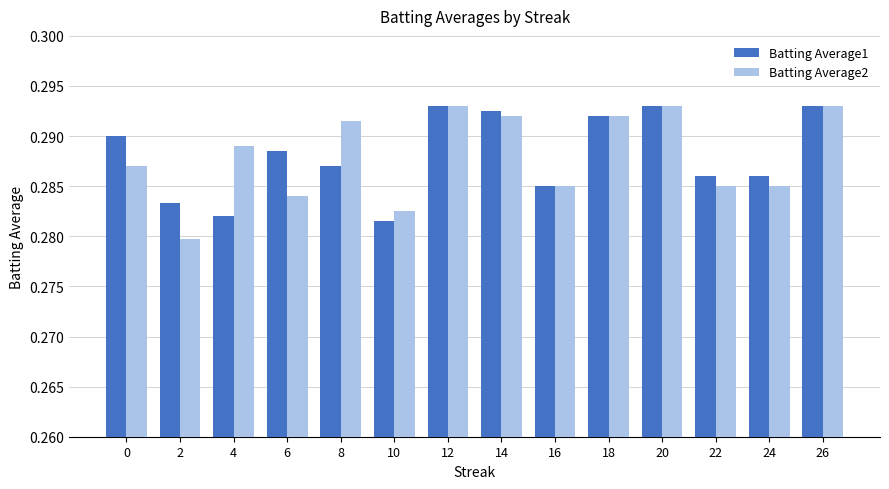

At which label does Batting Average2 reach its minimum?

2